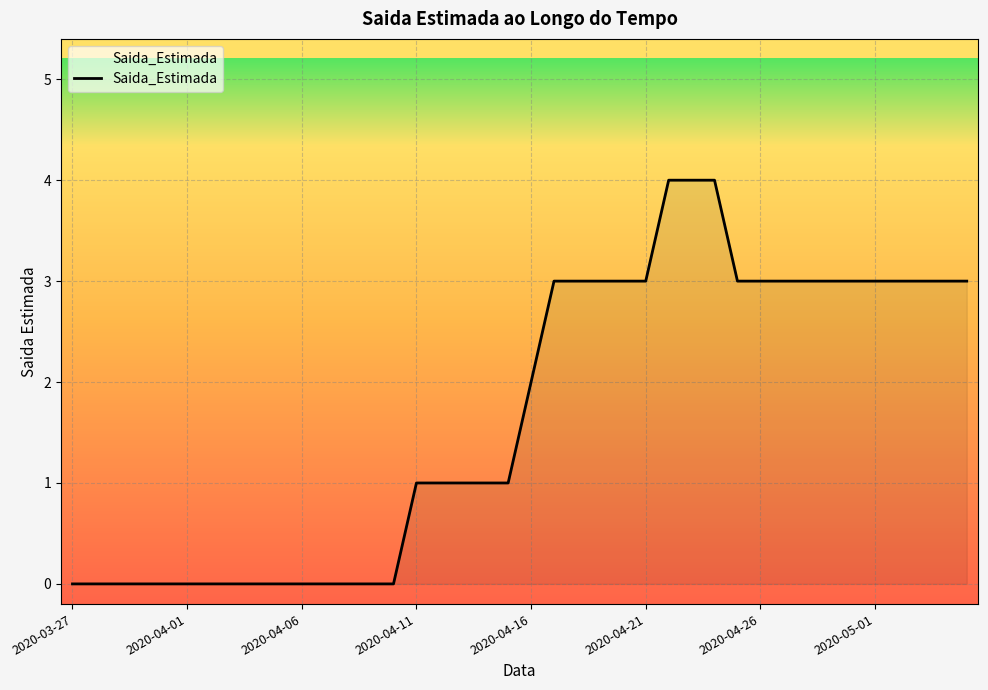

What is the greatest value displayed?

4